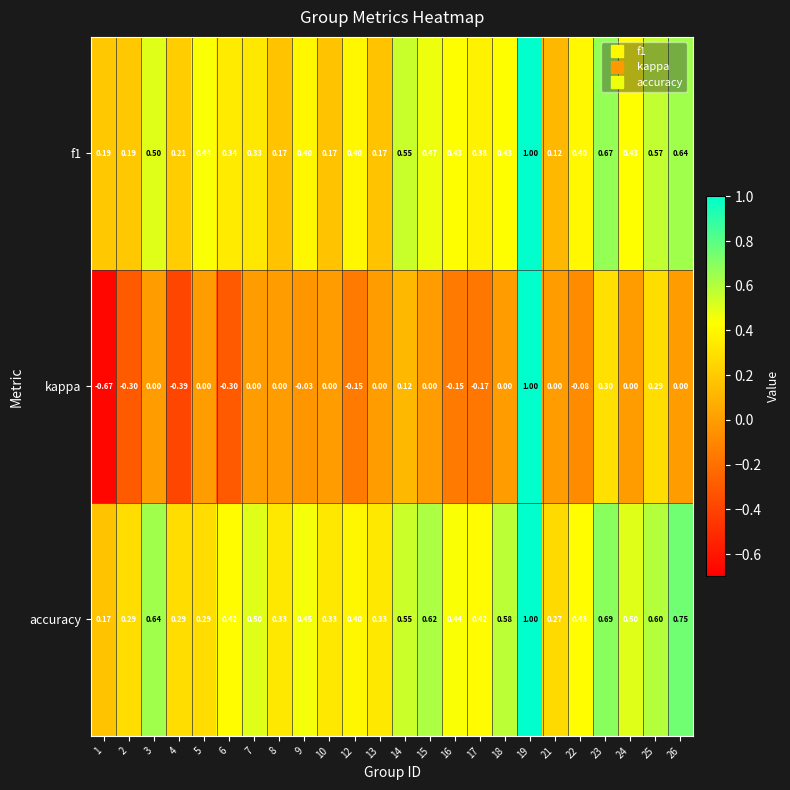

What is the difference between the highest and lowest values at 7?

0.5